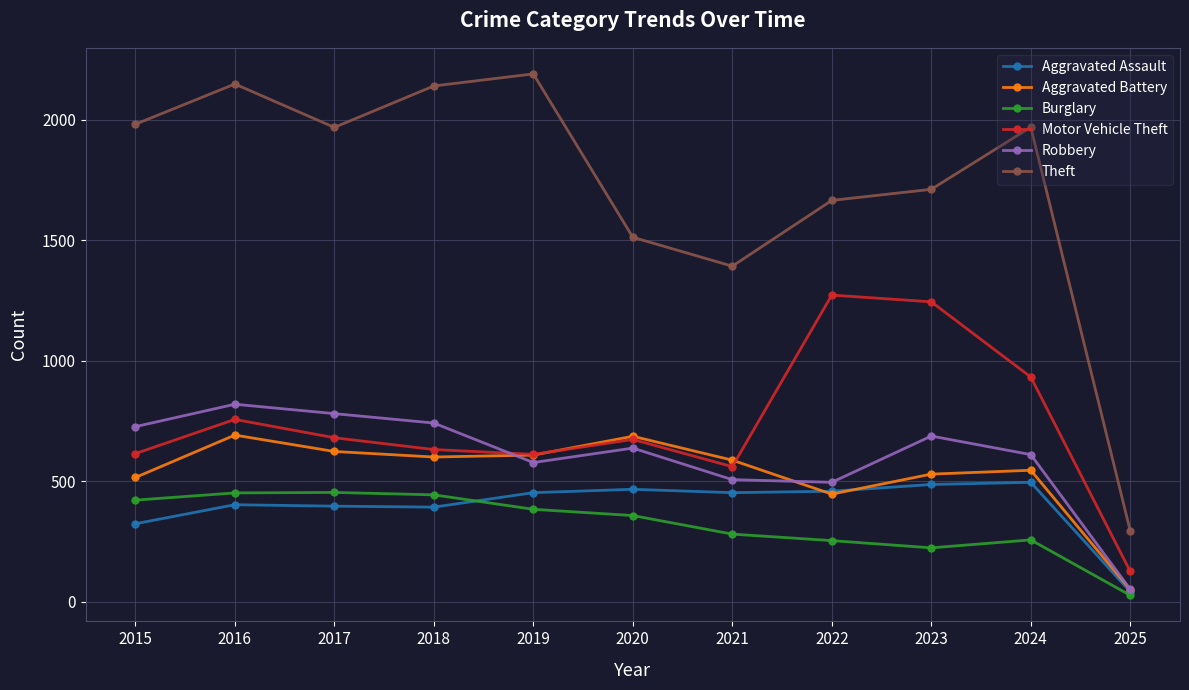

Is it true that Robbery equals 259 at 2018?

False